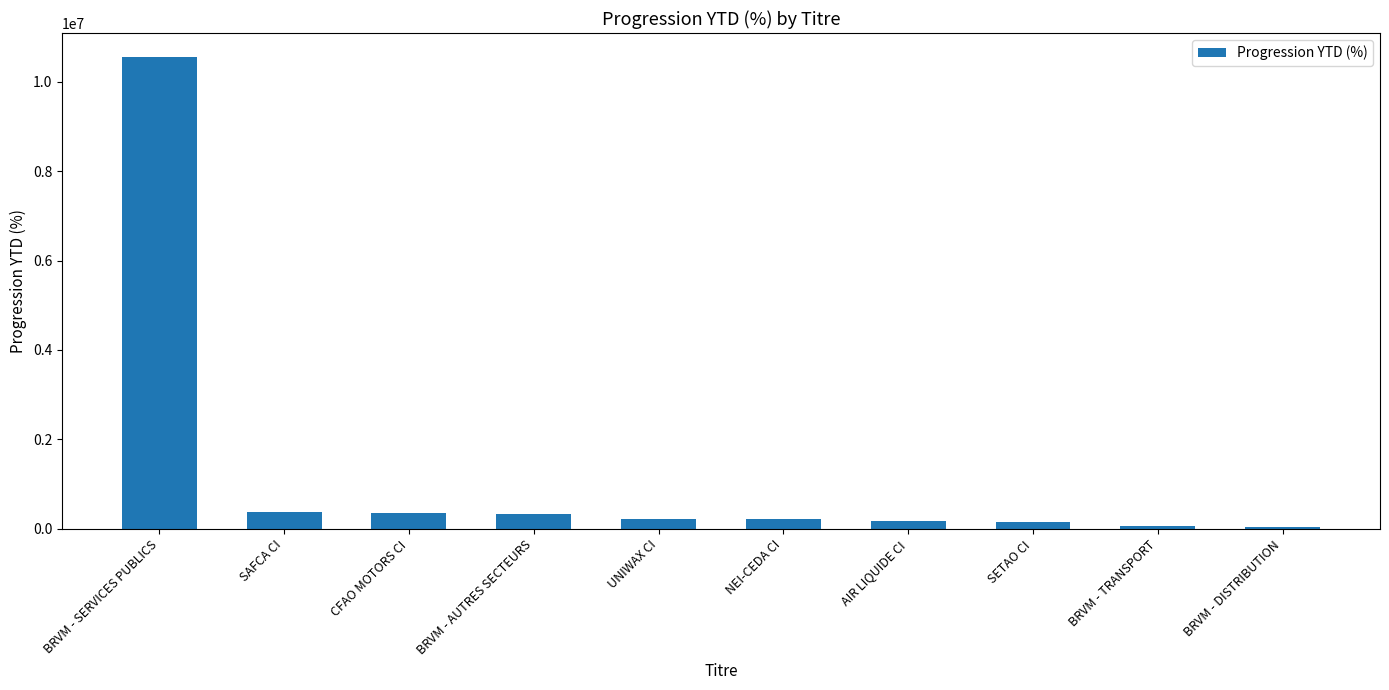

What is the average value?

1254265.6